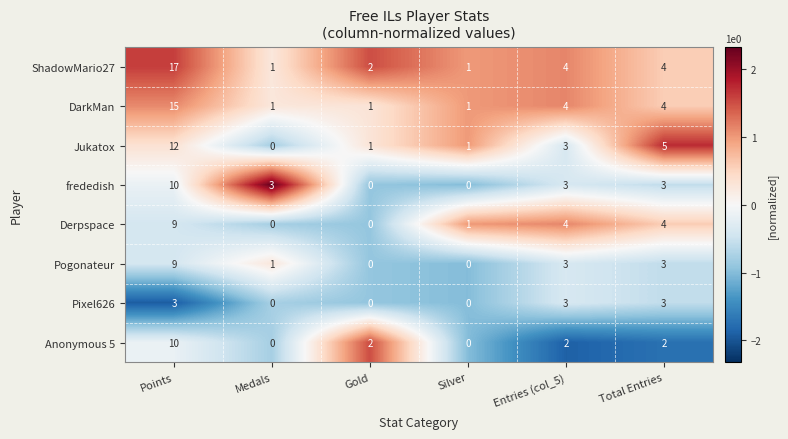

Between Points and Total Entries, which series saw the biggest shift?

ShadowMario27